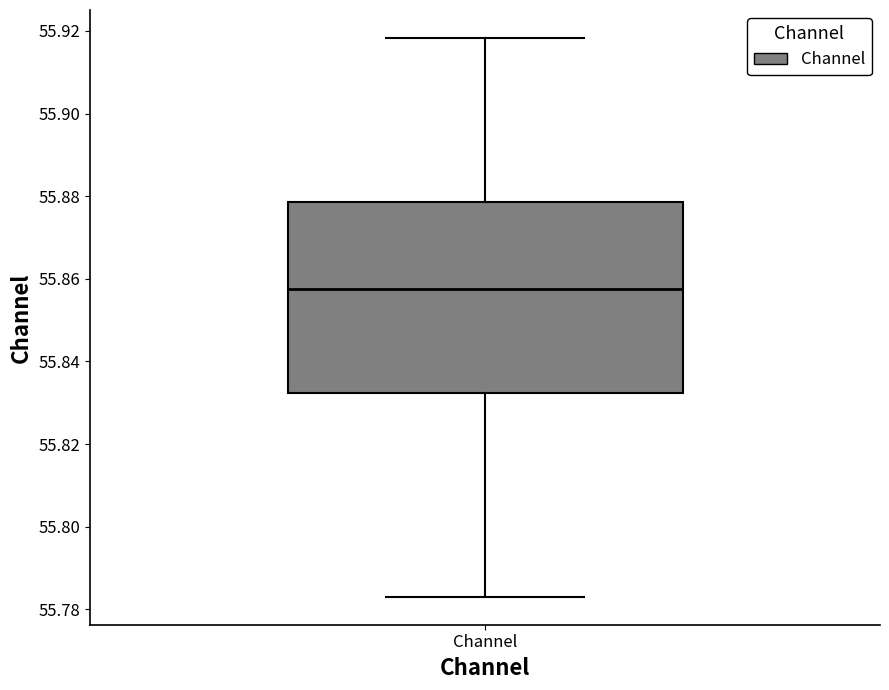

Read this box plot against the y-axis: the position of the median line, the range covered by the box, and the ends of both whiskers. The values are not printed on the chart, so give them approximately, as read against the axis.

median 55.858, box 55.832 to 55.878, whiskers 55.784 to 55.918